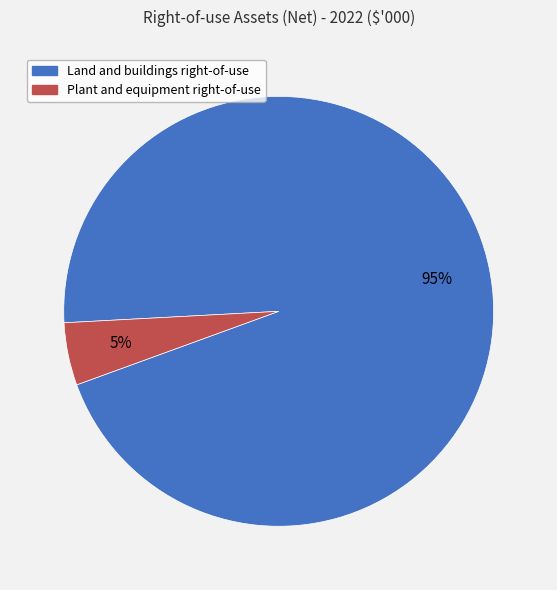

Count the number of slices in the pie.

2